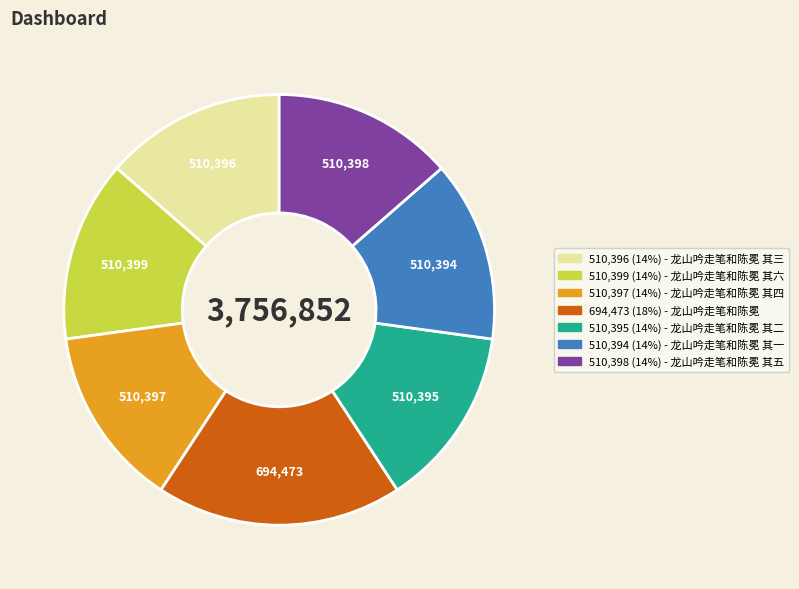

Is there any slice that represents more than half of the pie?

No